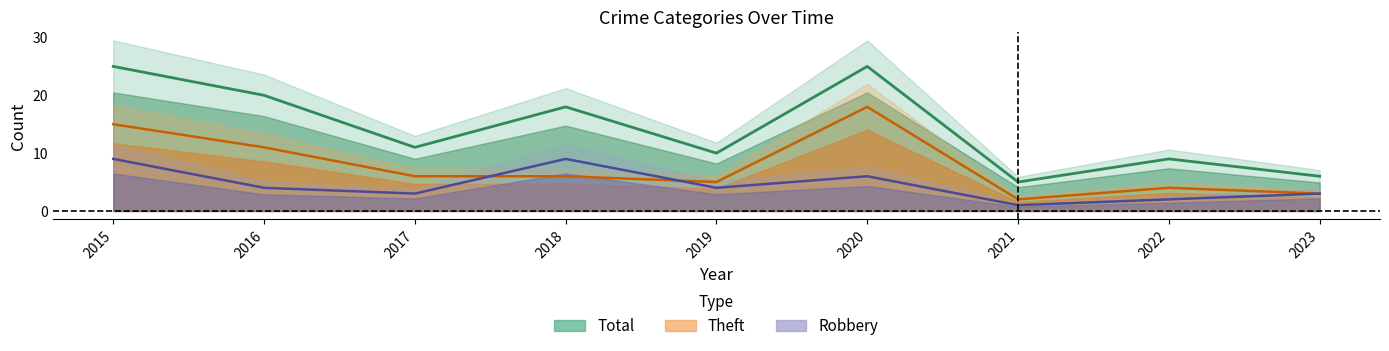

Is it true that Theft equals 25 at 2015?

False